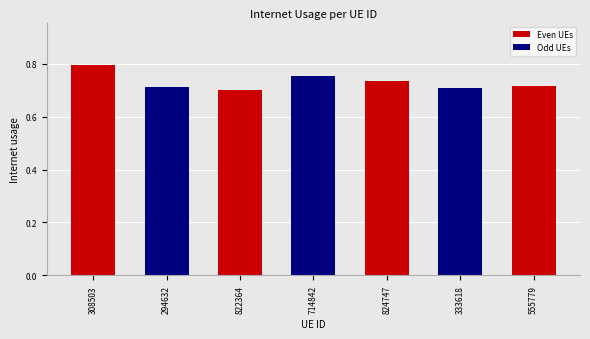

What is the sum of the values at 822364 and 294632?

1.4